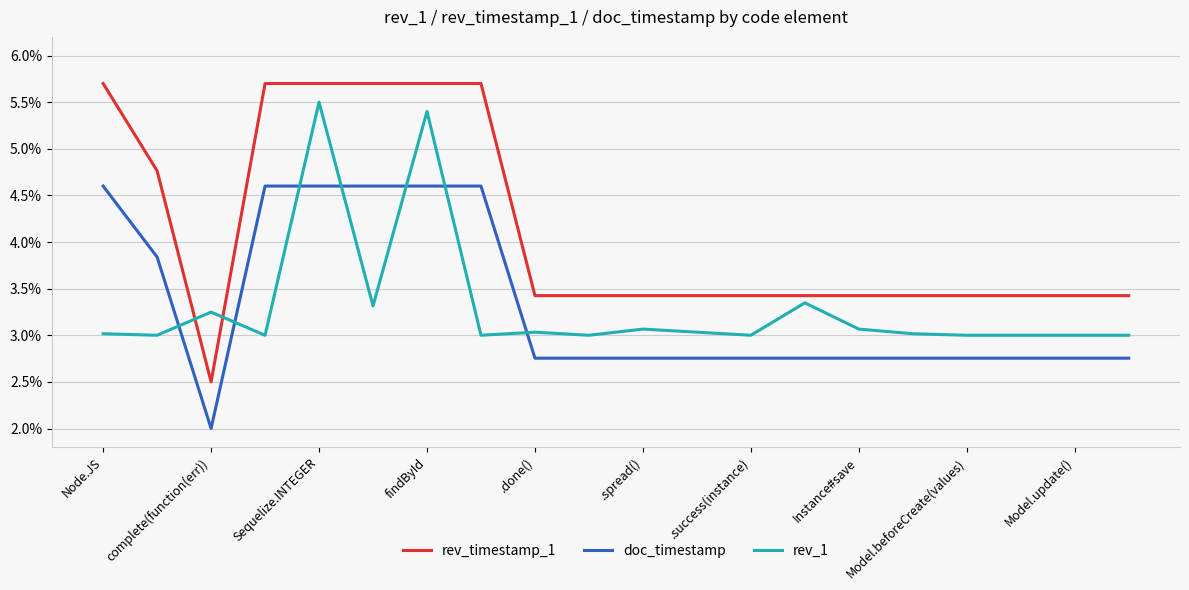

What is the minimum value shown in the chart?

2.0